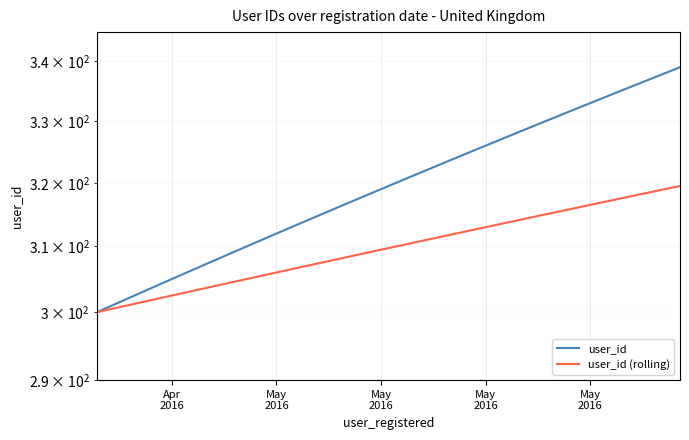

True or false: user_id (rolling) and user_id cross at least once.

False